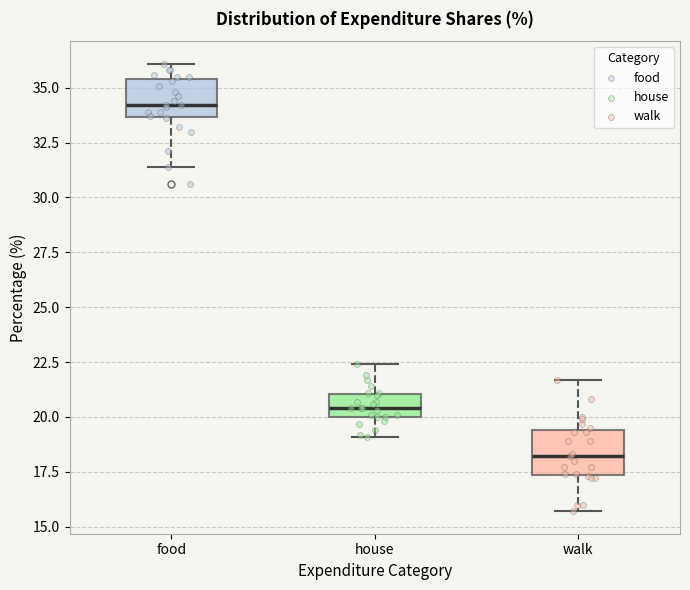

Where is the lower edge of the box for house on the y-axis? The values are not printed on the chart, so give them approximately, as read against the axis.

20.0